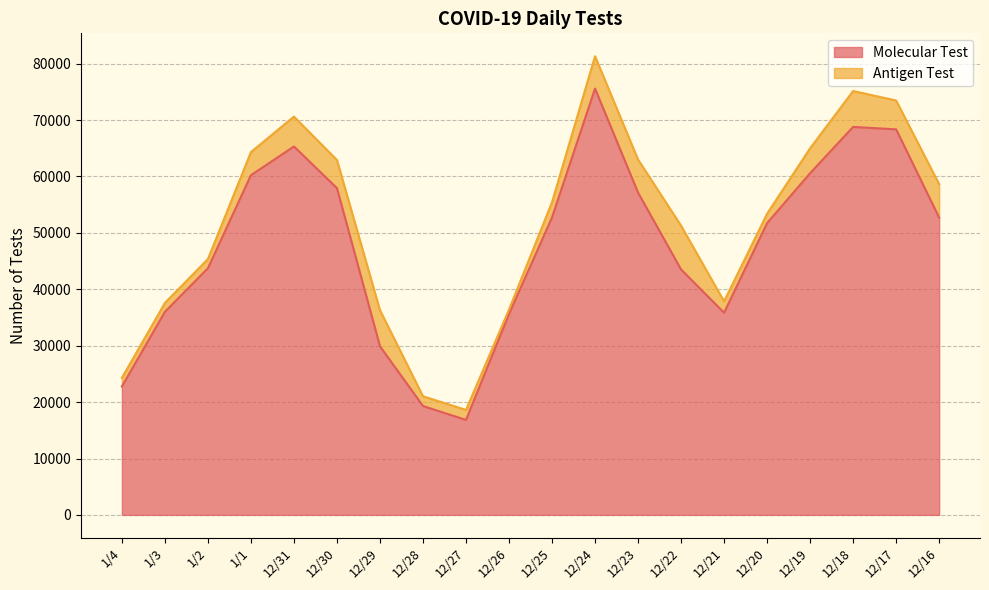

Rank the categories by value from lowest to highest.

12/27, 12/28, 1/4, 12/29, 12/26, 12/21, 1/3, 12/22, 1/2, 12/20, 12/16, 12/25, 12/23, 12/30, 1/1, 12/19, 12/31, 12/17, 12/18, 12/24